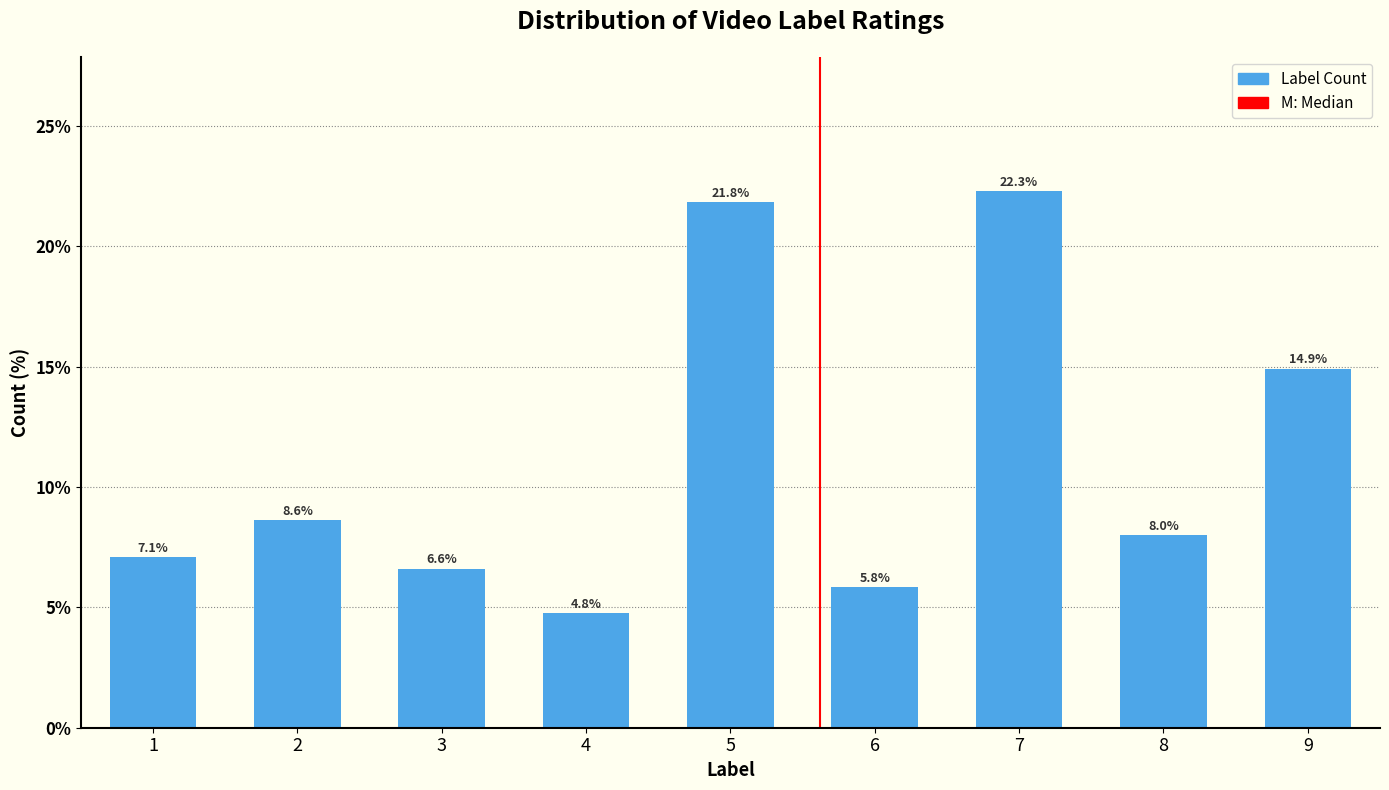

Reading right to left, list all the values displayed in this chart.

9=14.9	8=8.0	7=22.3	6=5.8	5=21.8	4=4.8	3=6.6	2=8.6	1=7.1